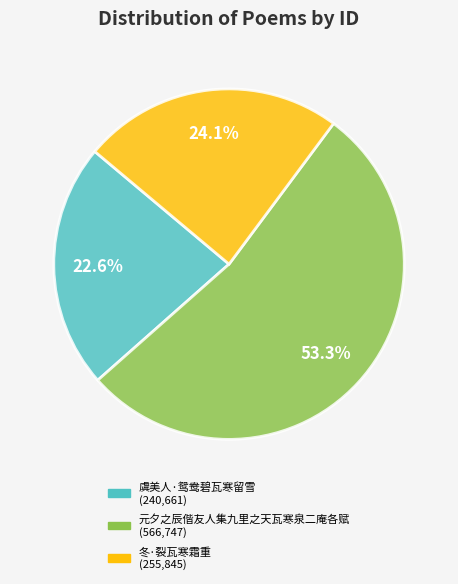

True or false: 元夕之辰偕友人集九里之天瓦寒泉二庵各赋 accounts for 68% of the total.

False